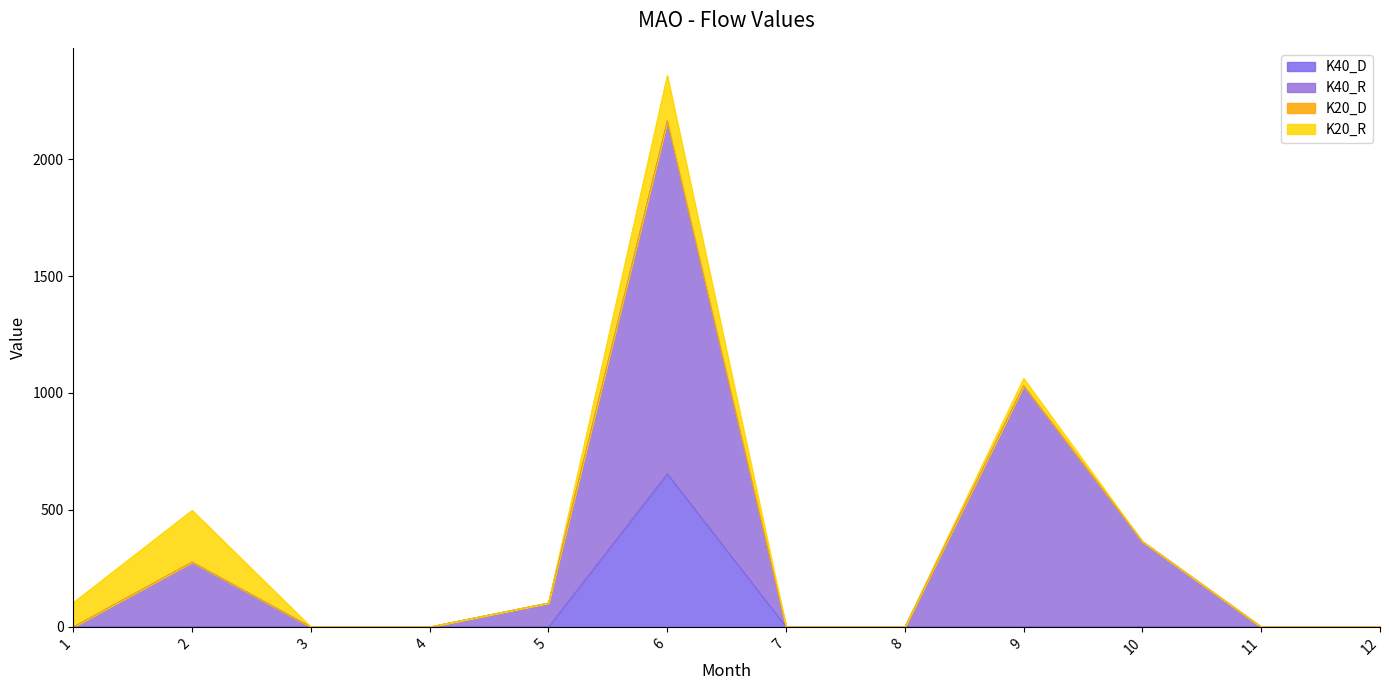

What is the maximum value for K40_D?

654.6